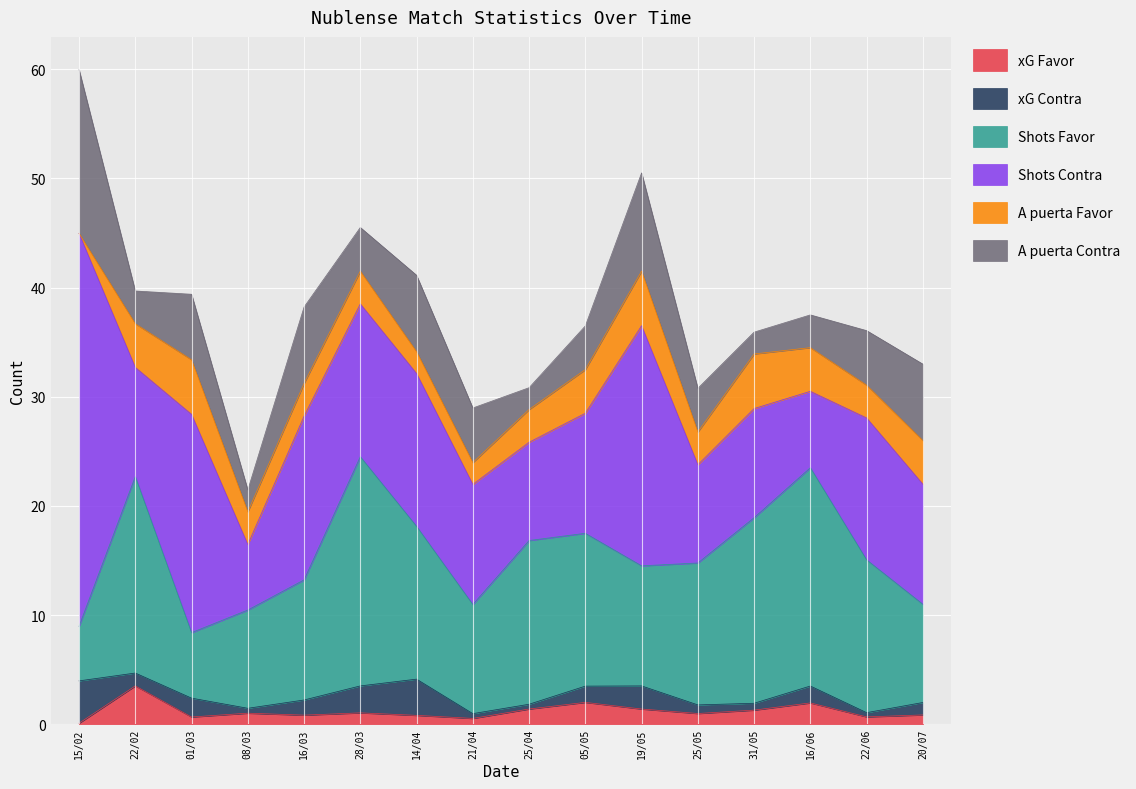

True or false: xG Favor and Shots Favor cross at least once.

False